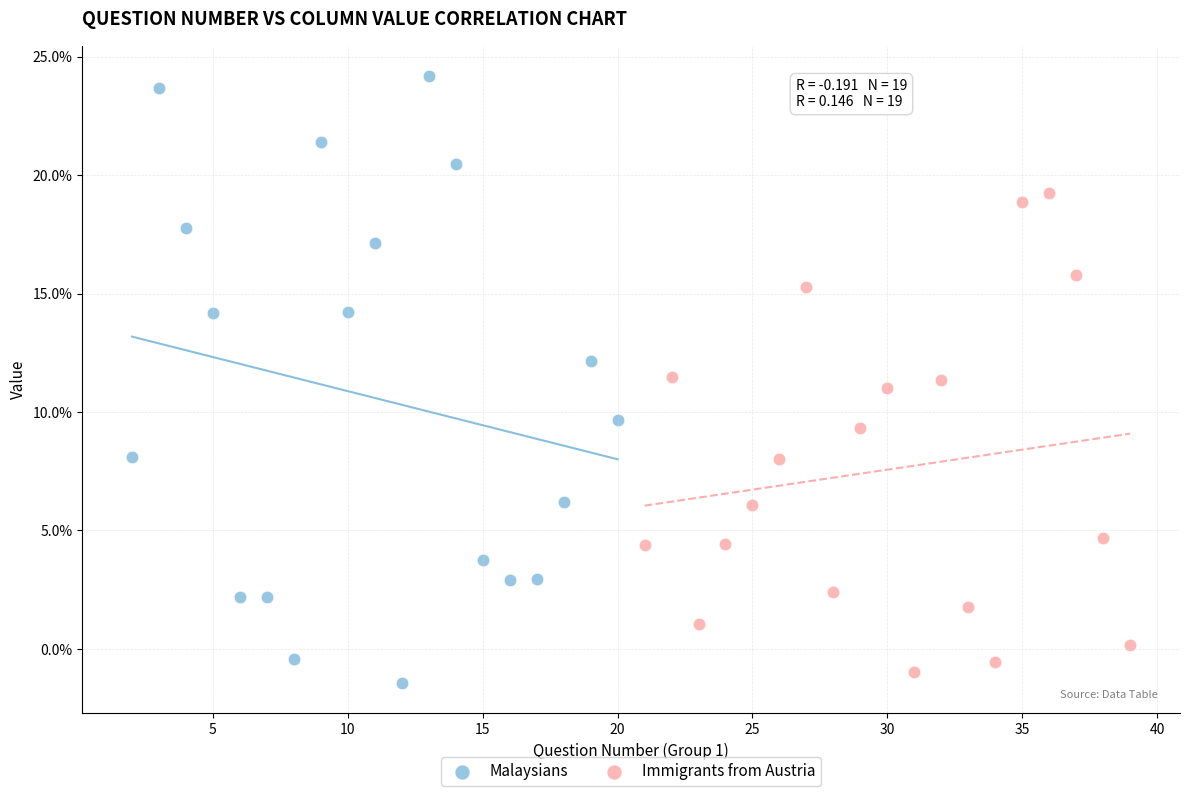

Which series has the largest Y range (max minus min)?

Malaysians